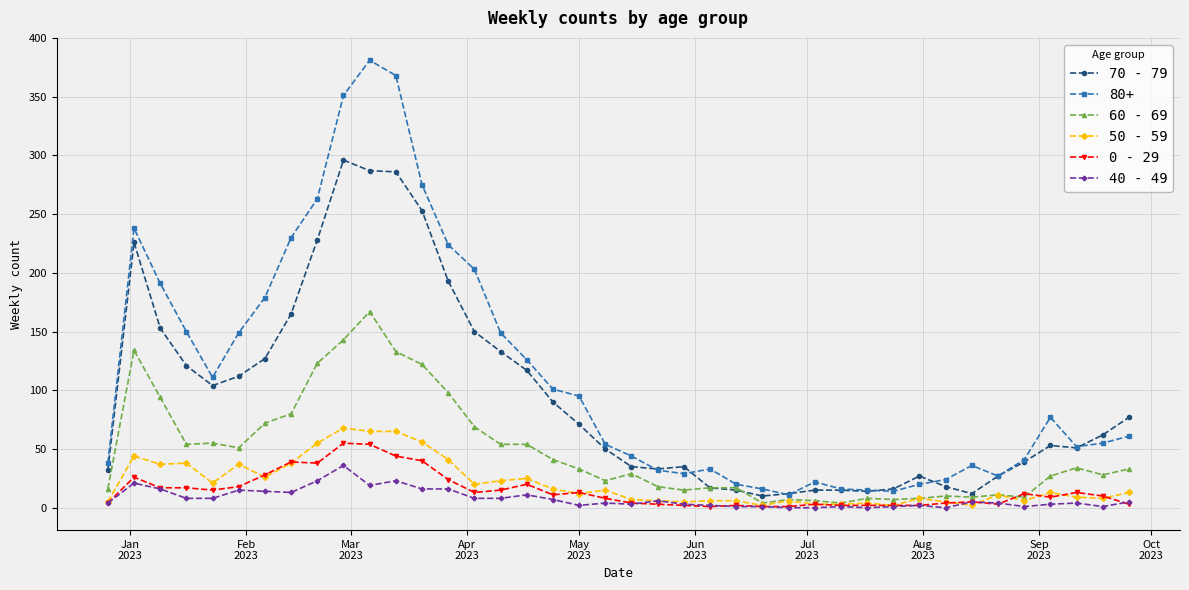

True or false: 80+ and 0 - 29 cross at least once.

False